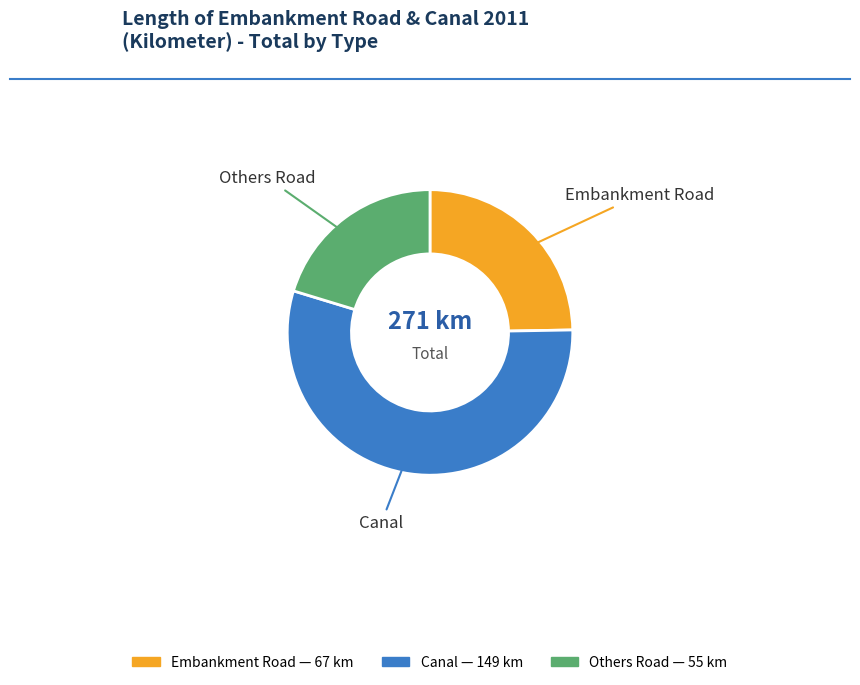

Count the number of slices in the pie.

3